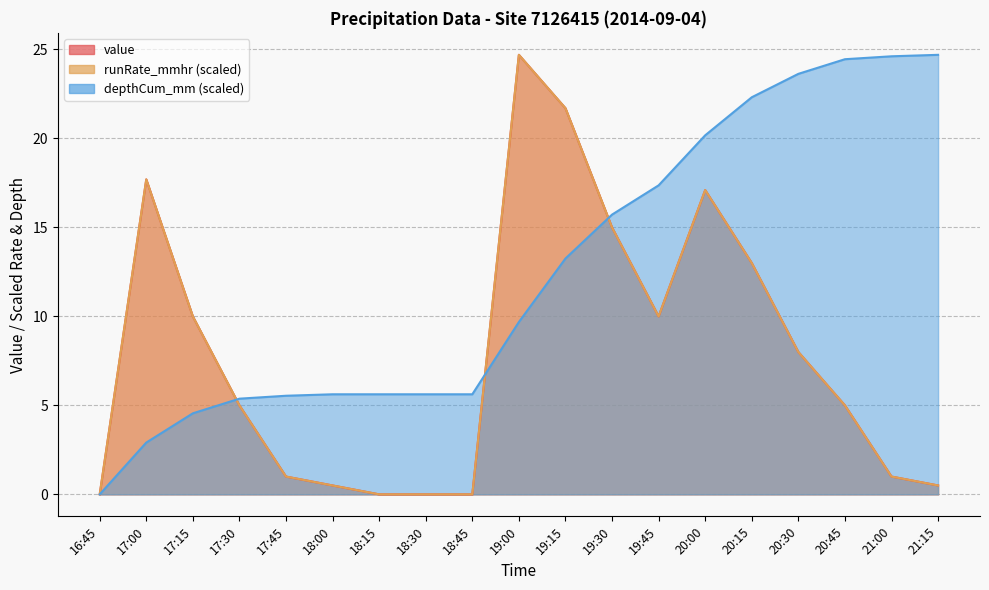

What is the difference between the maximum and minimum values in the depthCum_mm series?

24.7